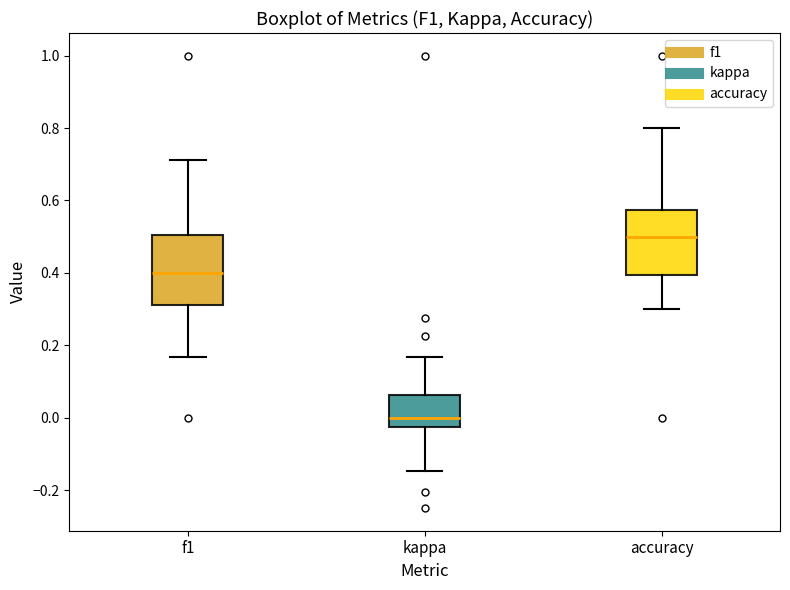

Which box has the lowest median line?

kappa